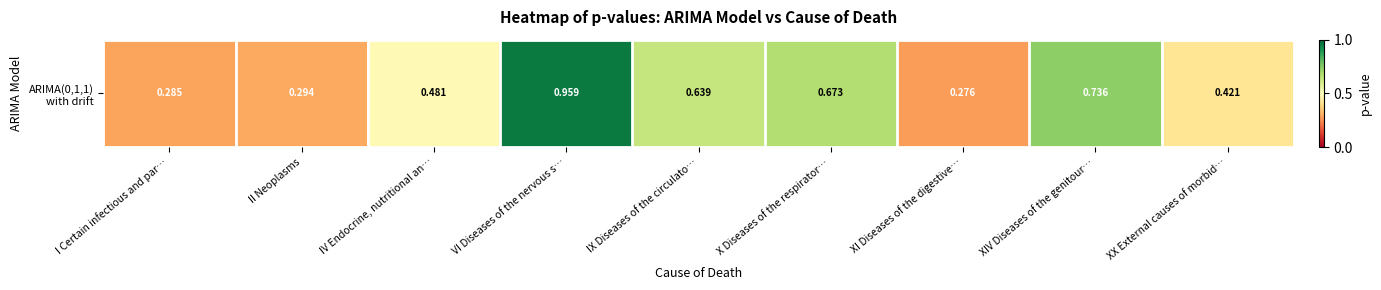

What is the smallest value displayed?

0.3